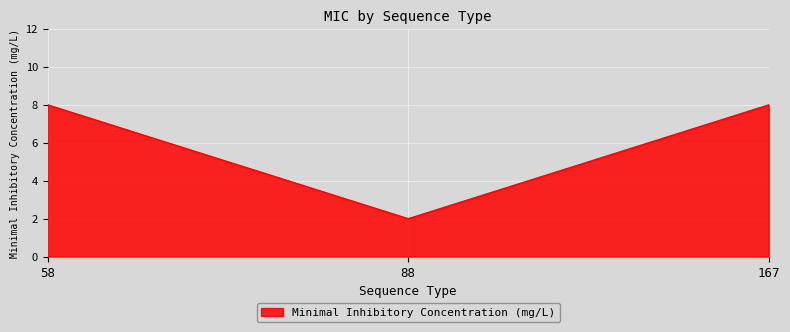

Approximately how many times larger is the value at 58 compared to 167?

1.0